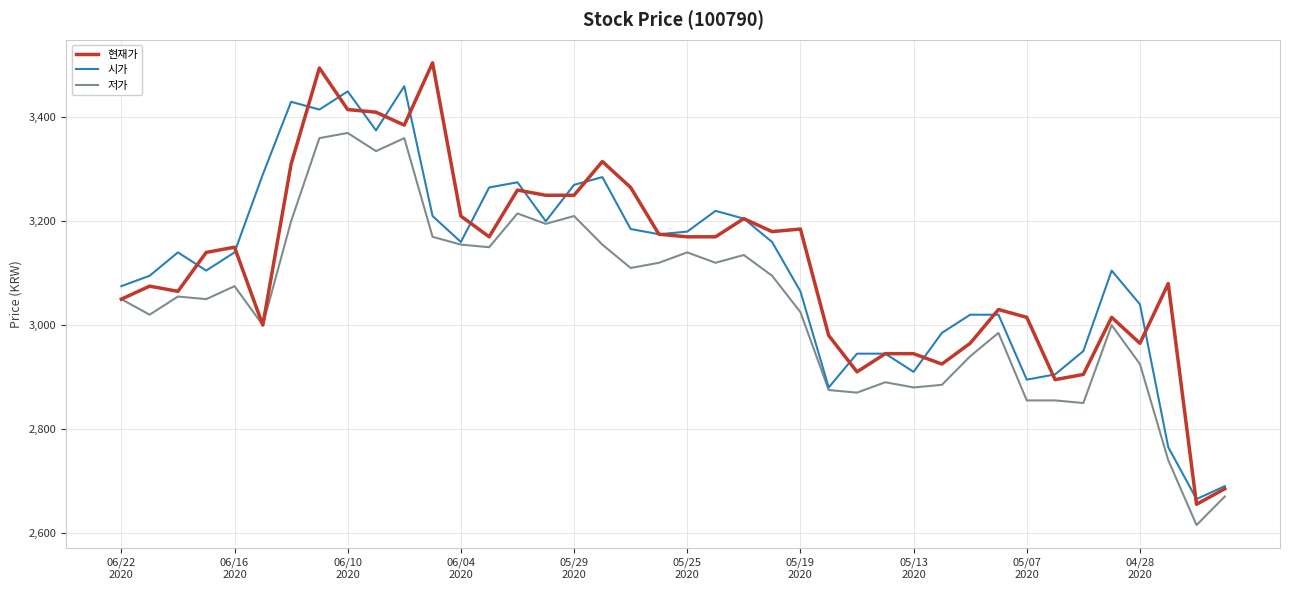

How many series are shown in this chart?

3